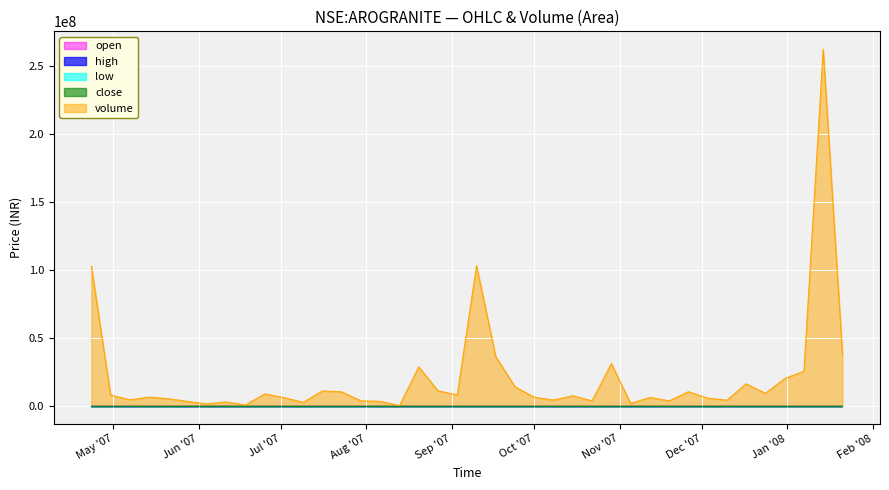

At how many categories does at least one series exceed 135752268?

1